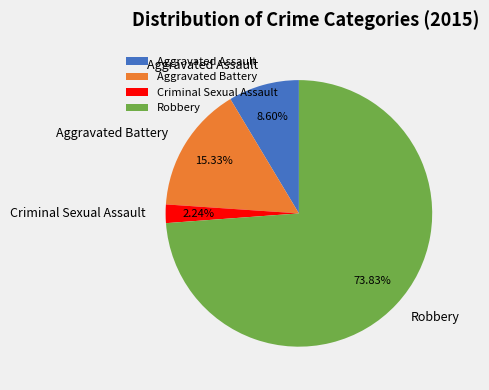

What percentage is the Robbery slice, to the nearest percent?

74%